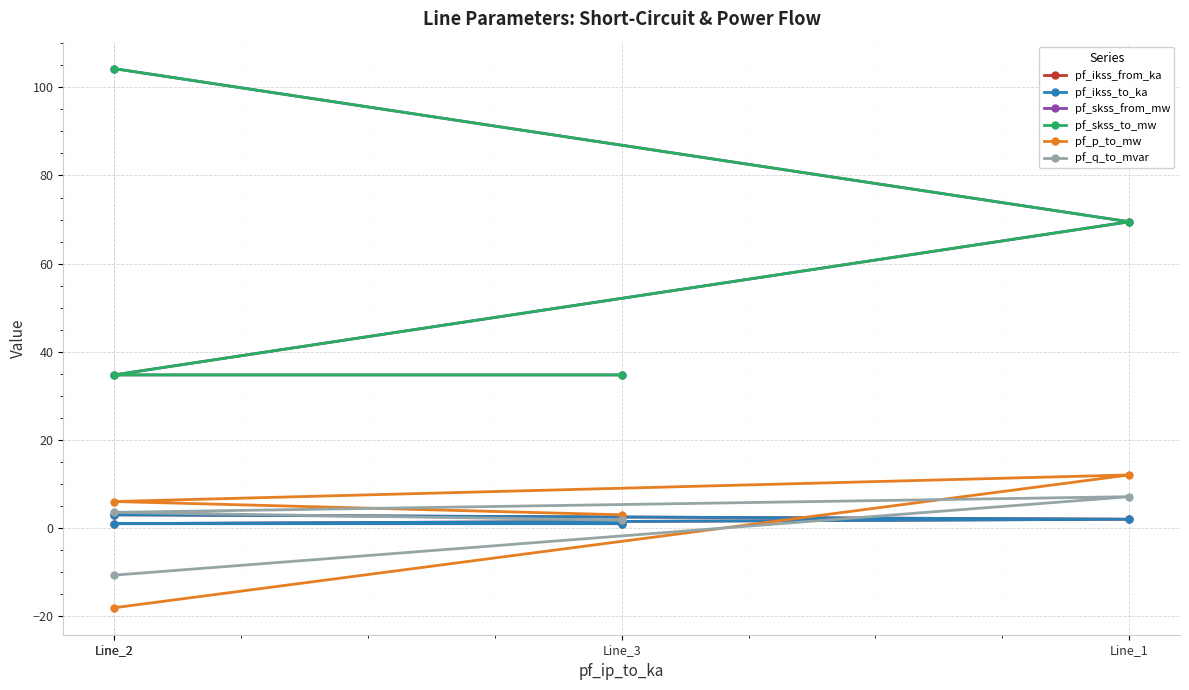

What is the spread (max minus min) of values at Line_2?

122.3